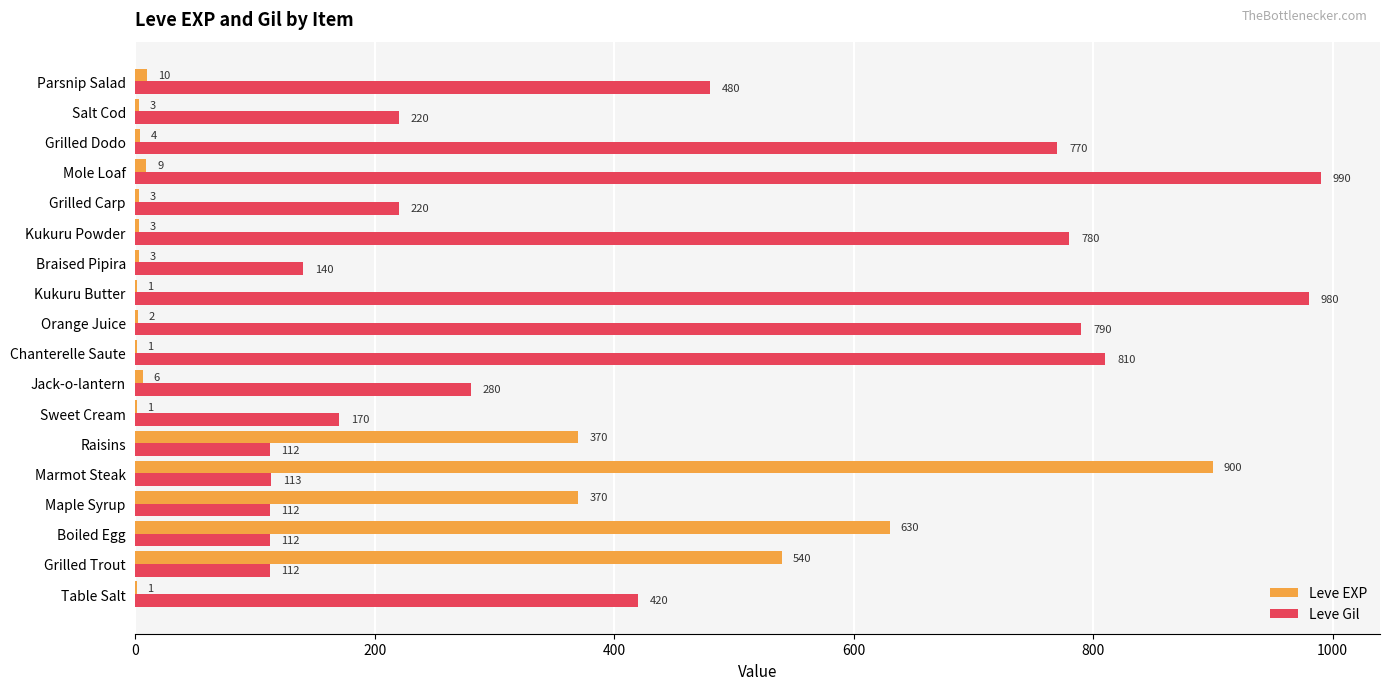

What is the sum of all Leve EXP values?

2857